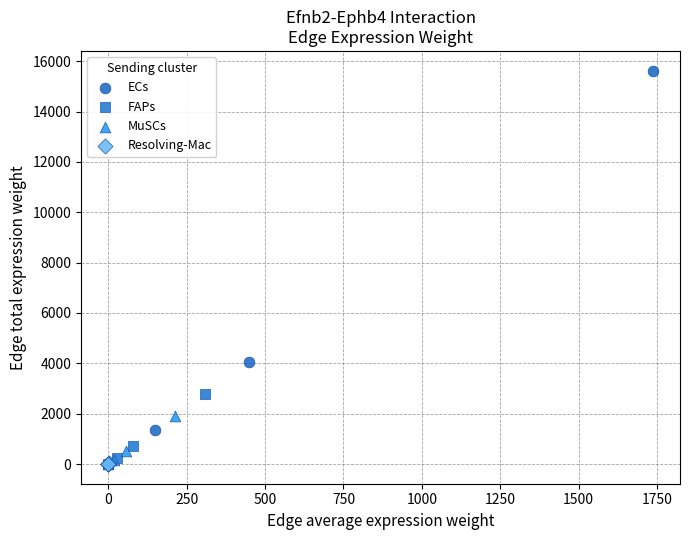

Which series has the largest Y range (max minus min)?

ECs